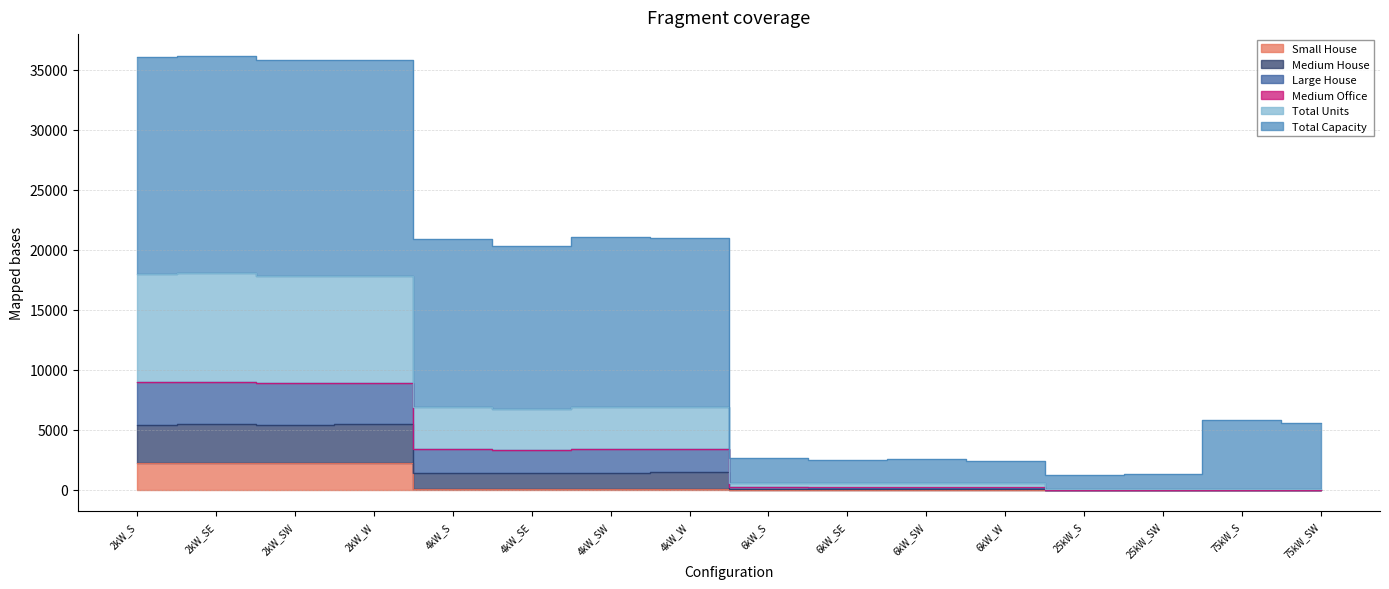

Does the chart display data point markers on the line(s)?

No